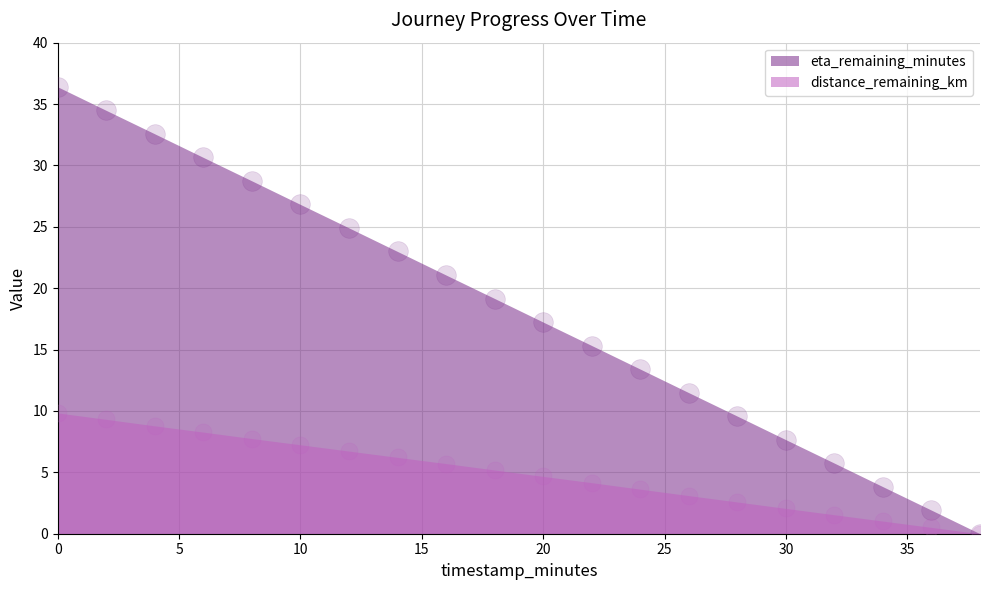

Is the value of eta_remaining_minutes at 38 greater than the value of distance_remaining_km at 6?

No